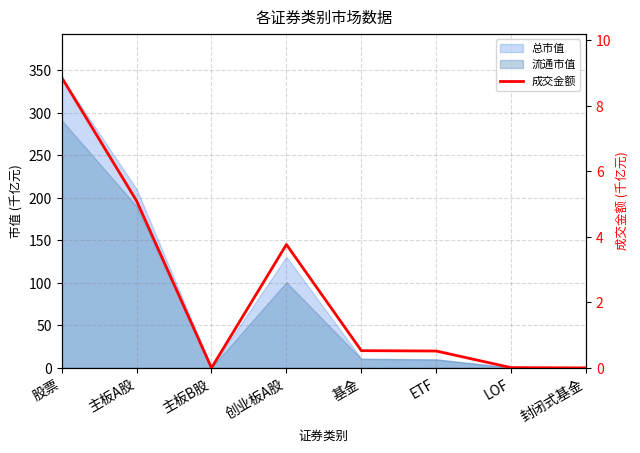

The chart shows a value of 3.8 at 创业板A股. True or false?

True